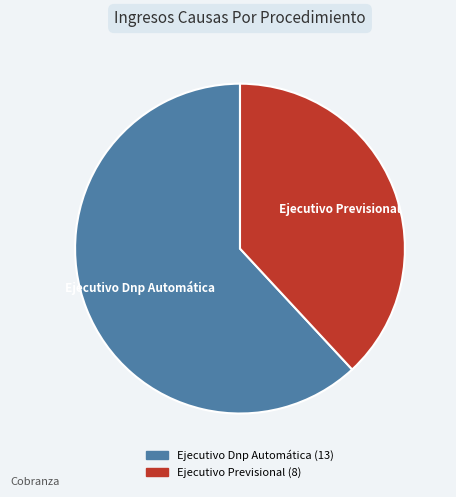

How many segments does this pie chart have?

2